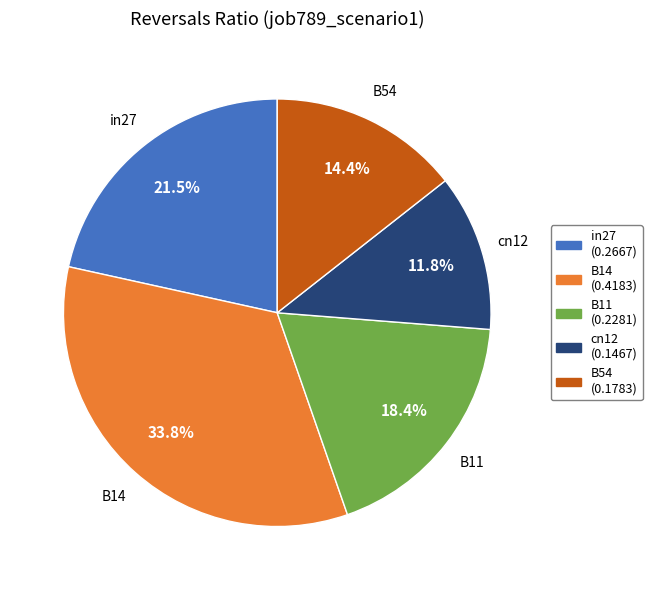

To the nearest percent, what is the difference between the largest and smallest slice percentages?

22%